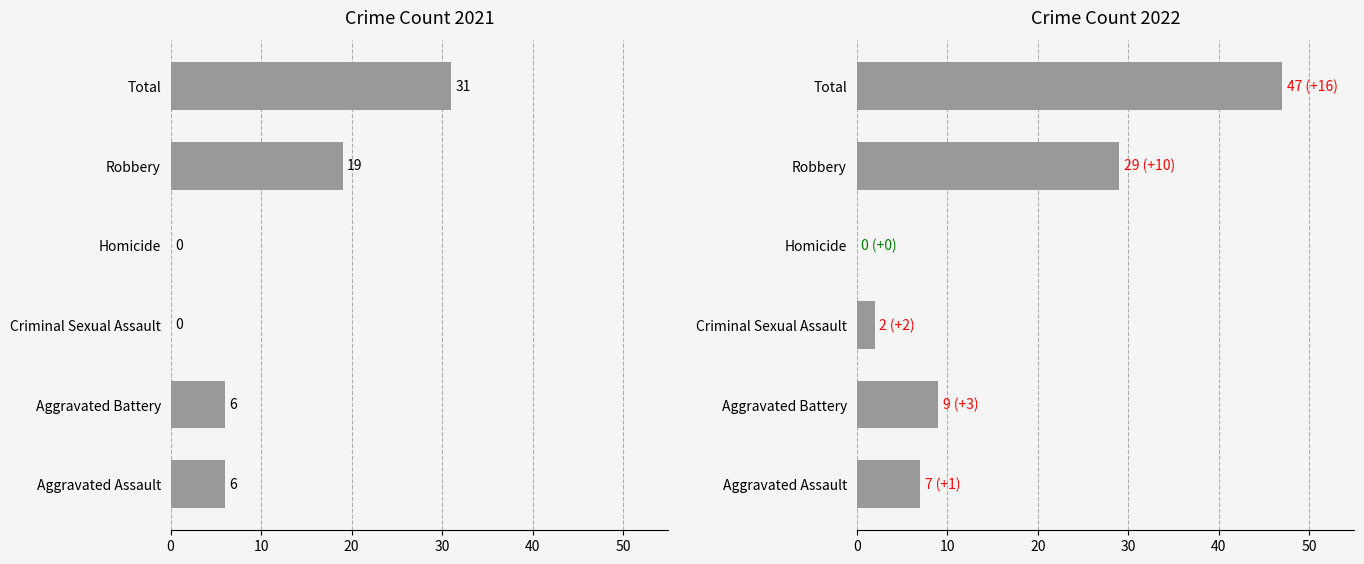

List the labels in order of 2022 value, largest first.

Total, Robbery, Aggravated Battery, Aggravated Assault, Criminal Sexual Assault, Homicide